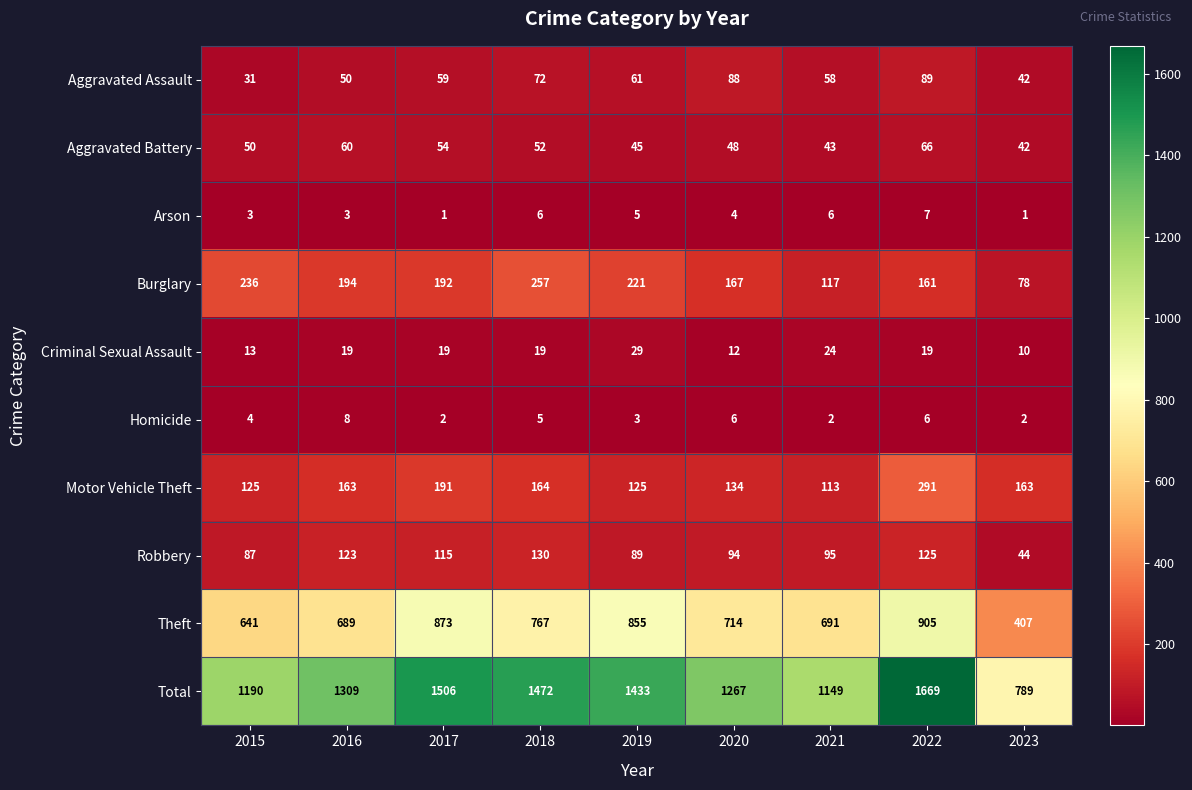

At how many categories does at least one series exceed 883?

8